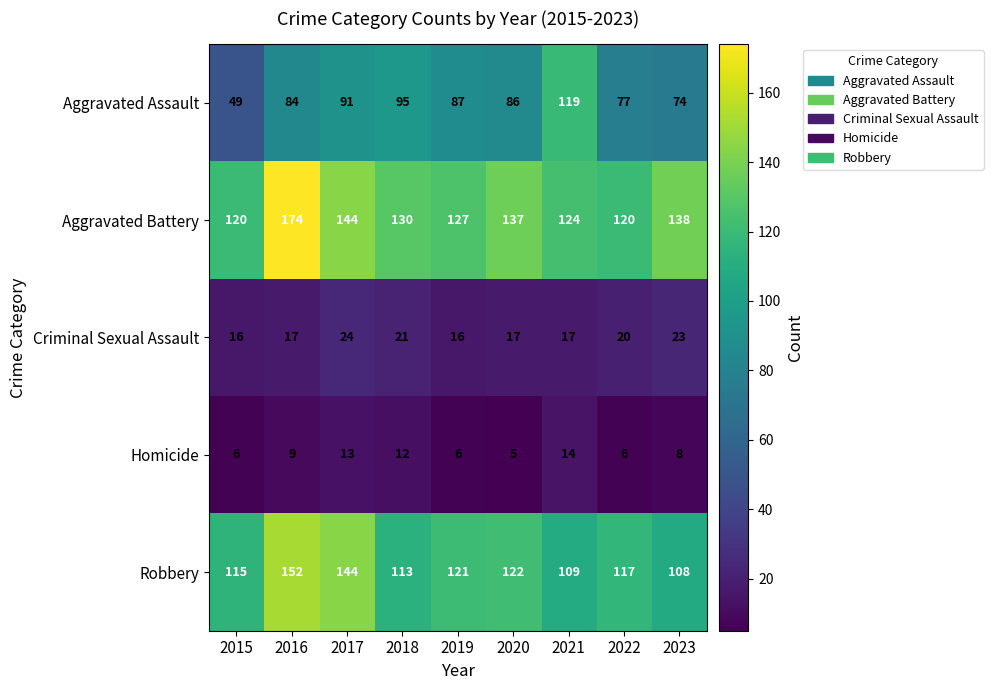

Count the number of categories in the chart.

9